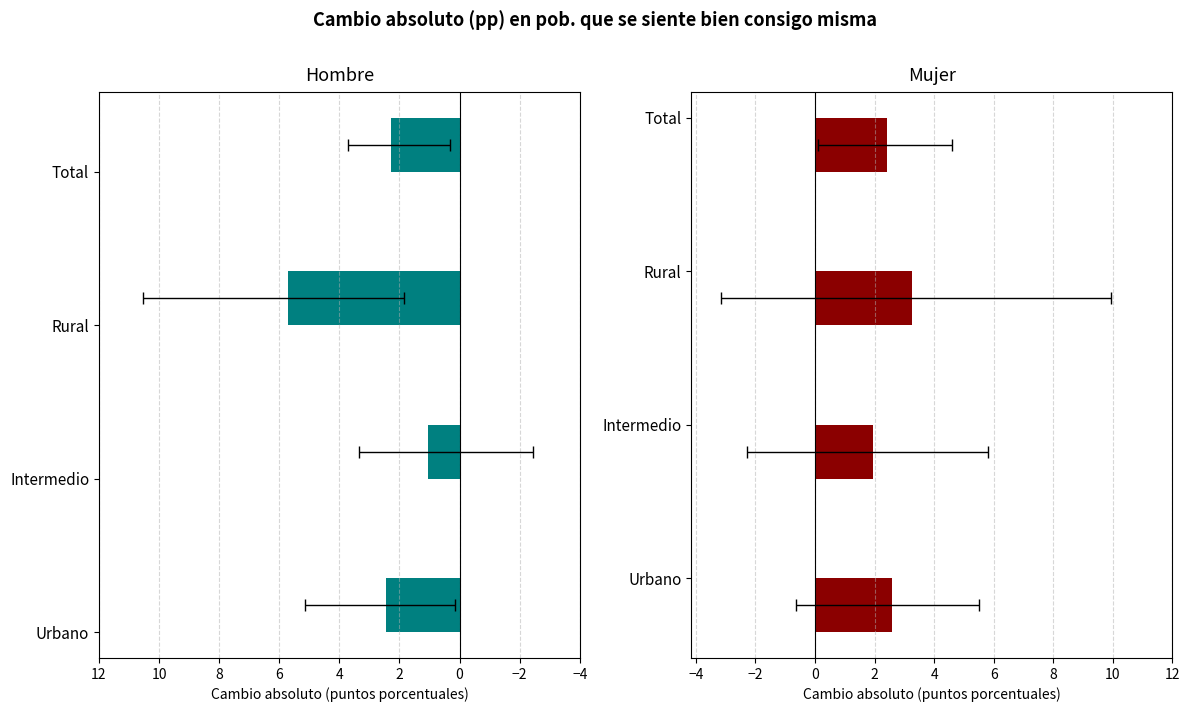

Is it true that Mujer equals 4.2 at Urbano?

False